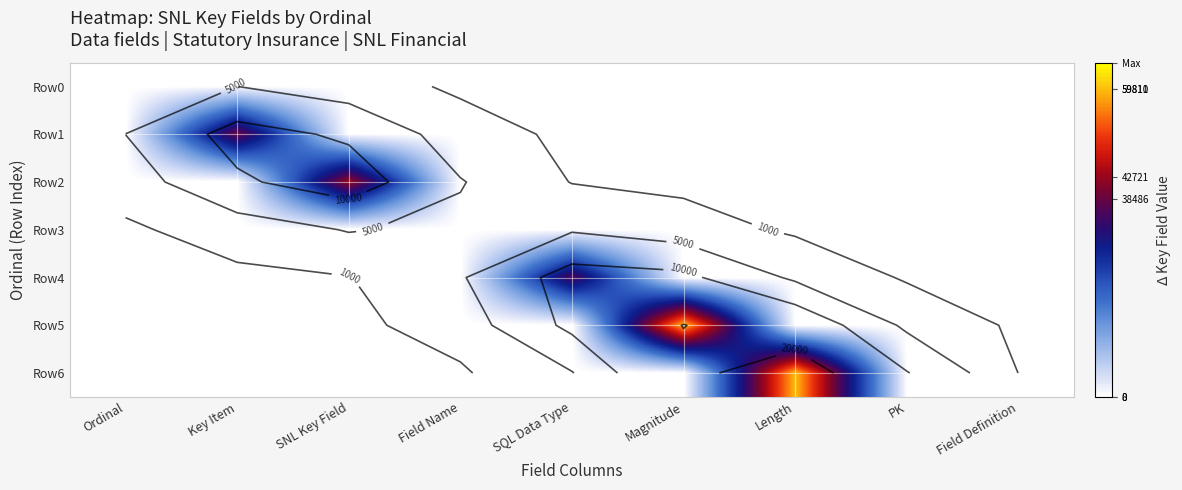

What is the maximum value for Row4?

35983